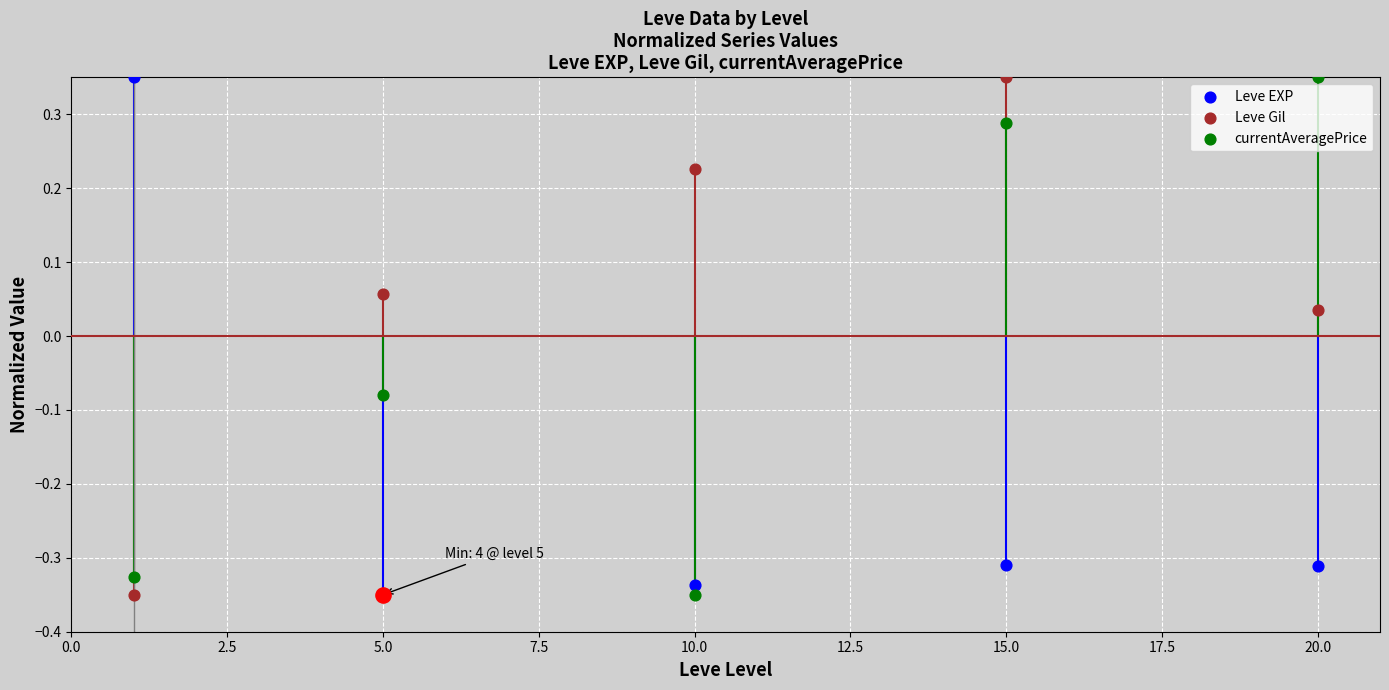

What is the total value across all series at 0.0?

-0.3